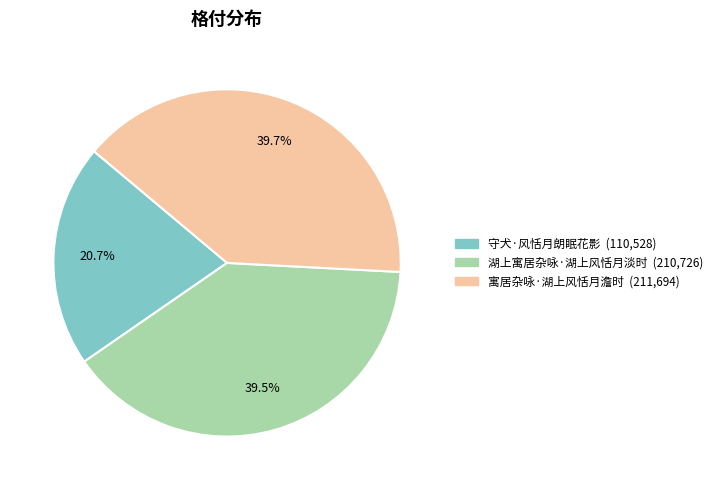

What is the ratio of the value at 寓居杂咏·湖上风恬月澹时 to the value at 湖上寓居杂咏·湖上风恬月淡时?

1.0